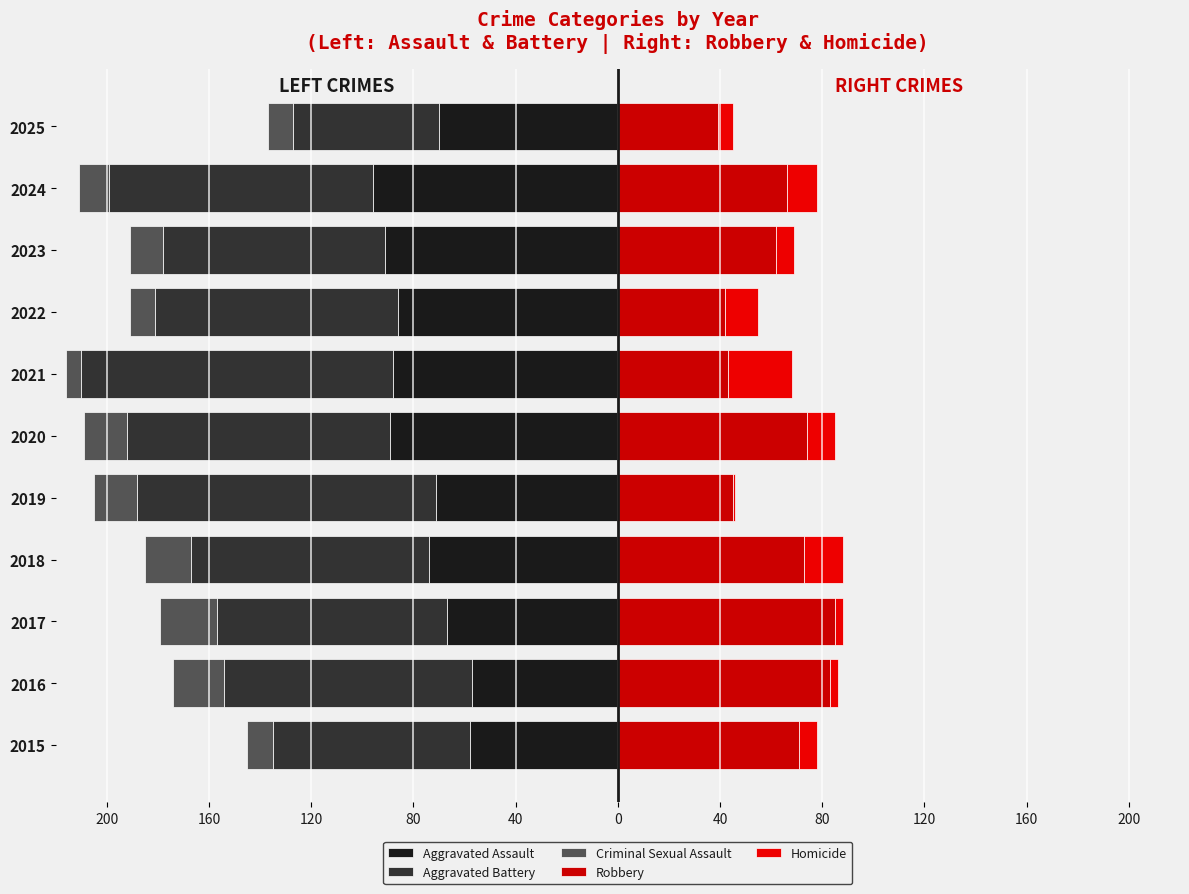

True or false: Aggravated Assault has a value of -35 at 2016.

False